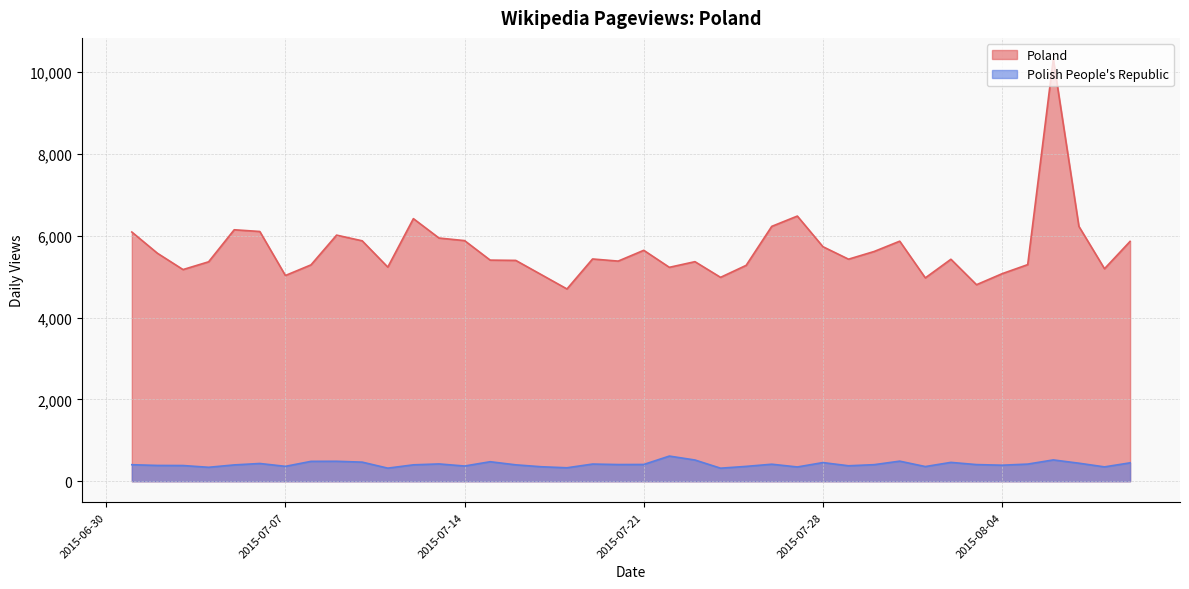

How many values in the Poland series exceed 5429?

19